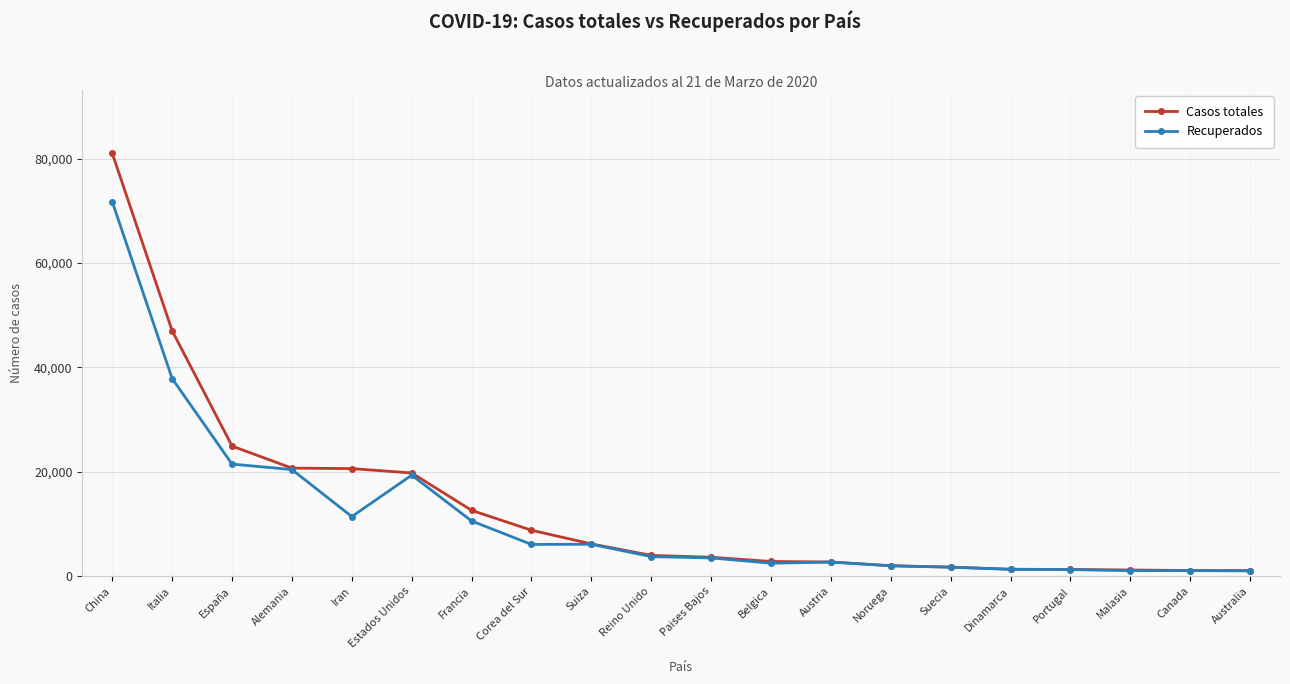

Which series changed the most between Italia and Austria?

Casos totales